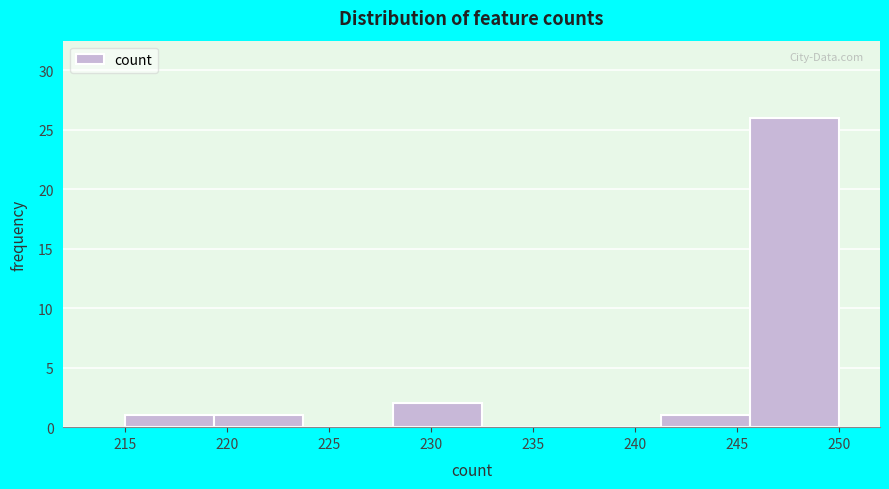

How tall is the bar that spans 241.5 to 245.5 on the x-axis? Neither the bar edges nor the heights are printed on the chart, so give them approximately, as read against the axes.

1